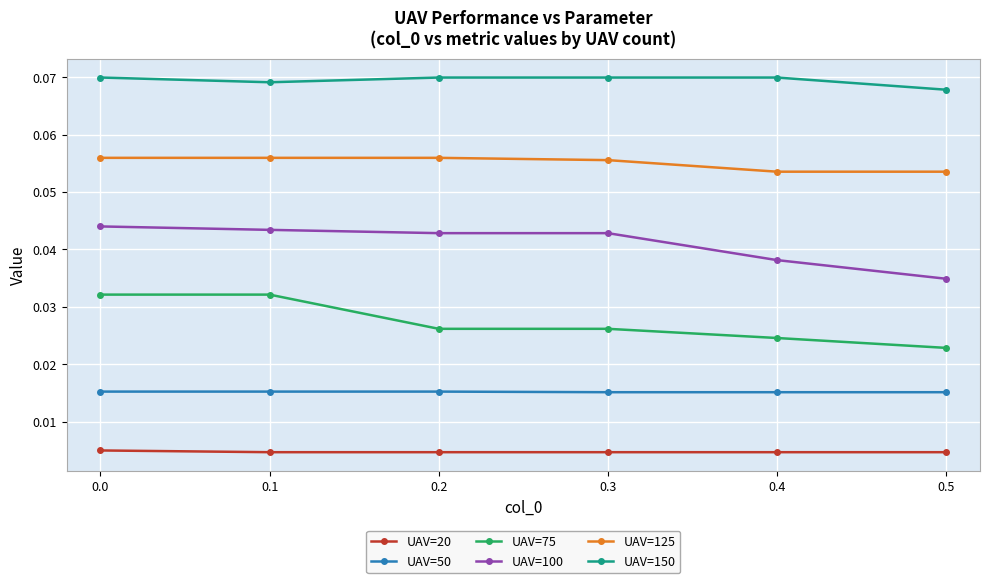

At which label does UAV=100 reach its minimum?

0.5